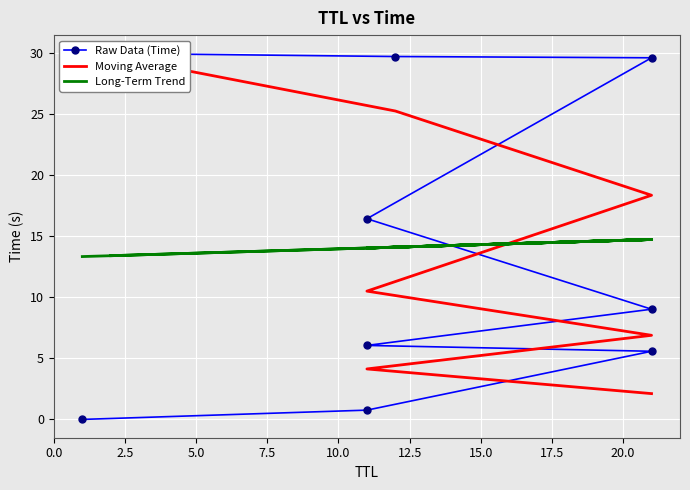

True or false: the data shows 3.0 at 21.

False